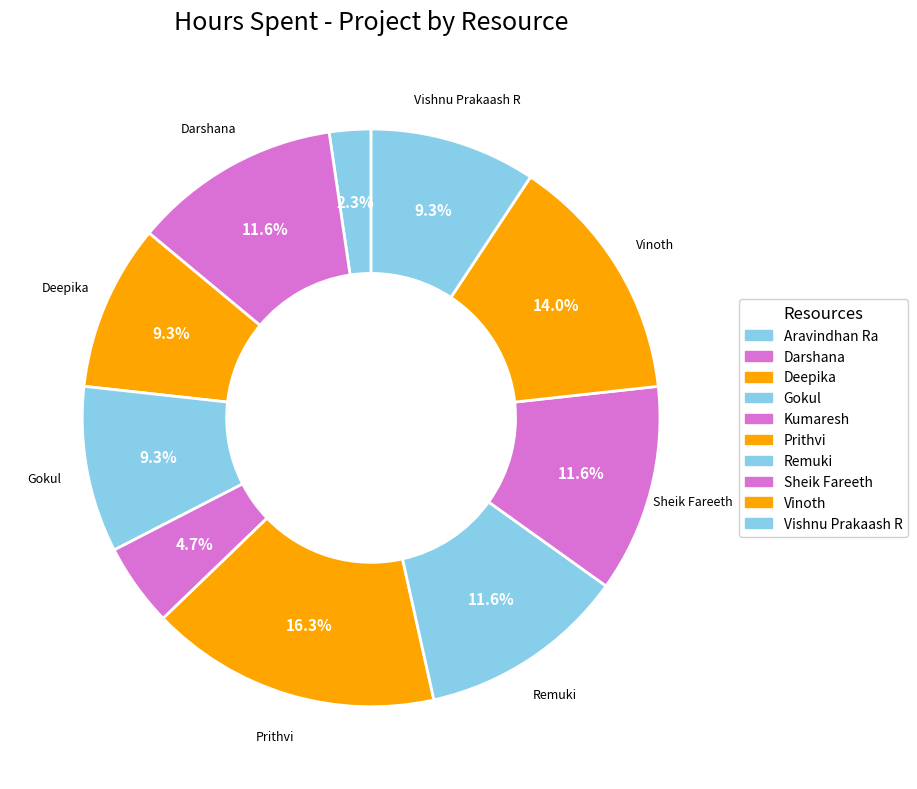

Is the sum of Vishnu Prakaash R and Sheik Fareeth greater than half?

No